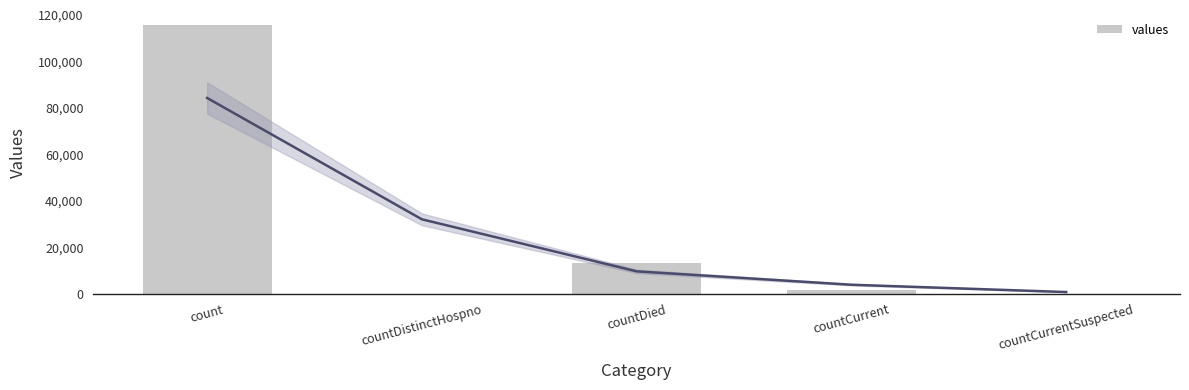

What position from the right is countCurrent?

2